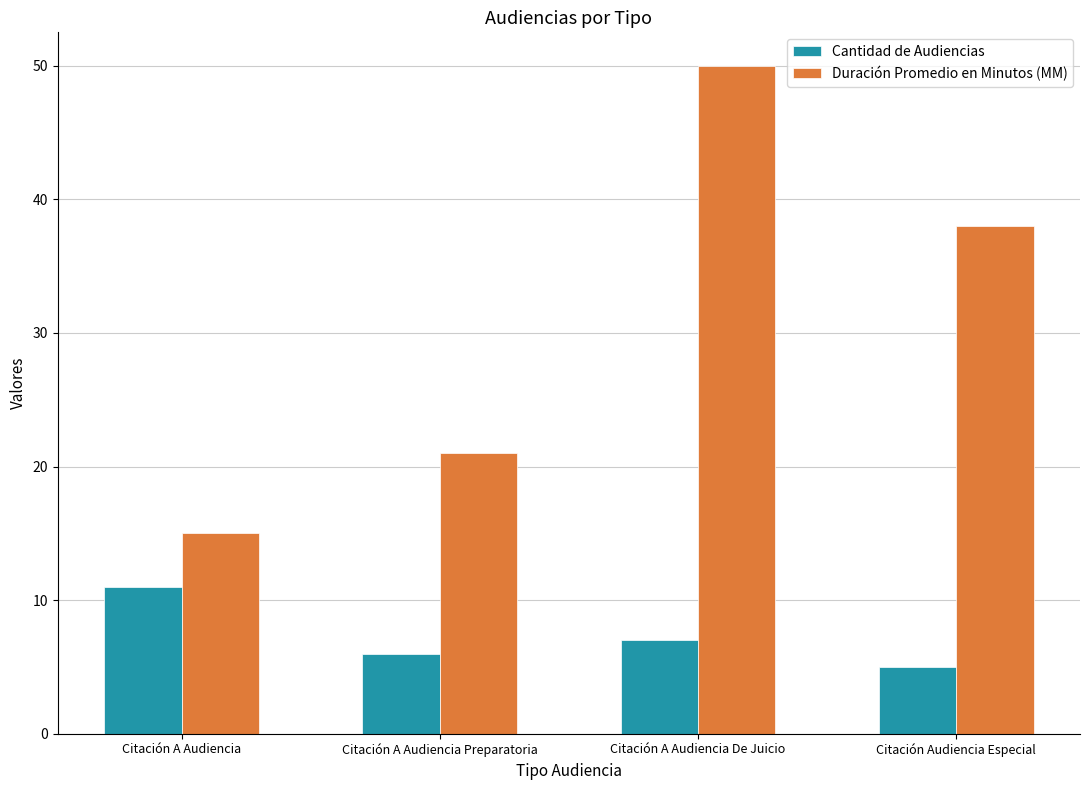

How many data points in Duración Promedio en Minutos (MM) are less than 38?

2